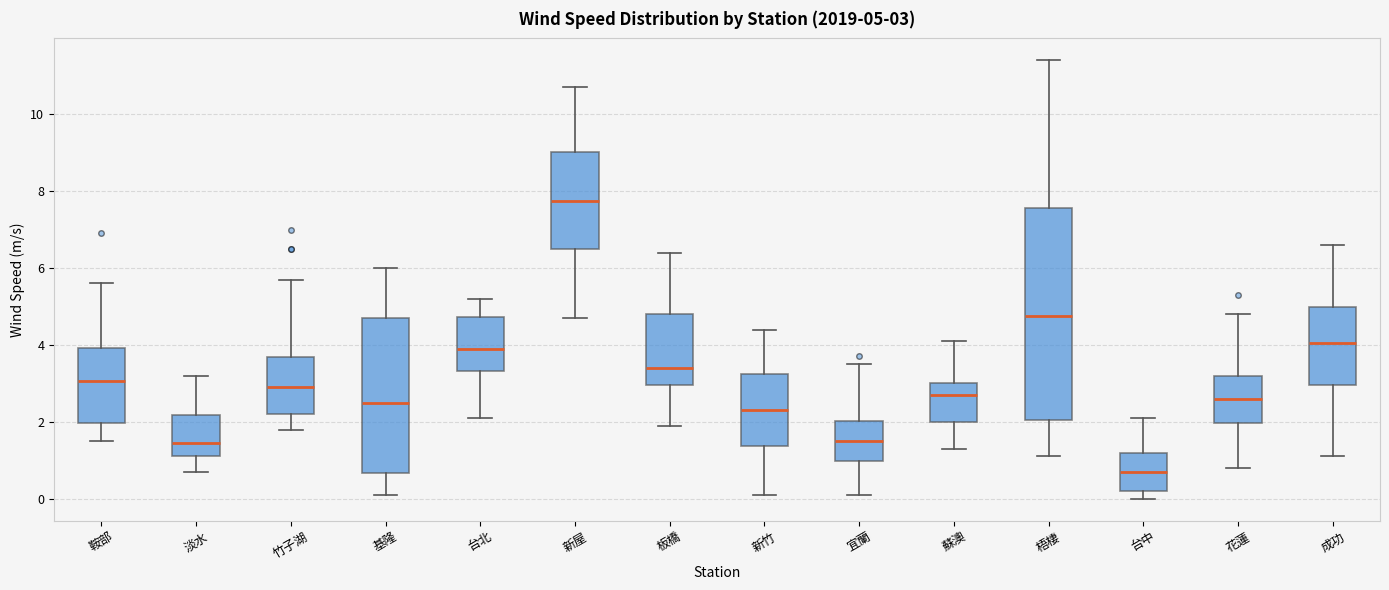

Which box has the lowest median line?

台中